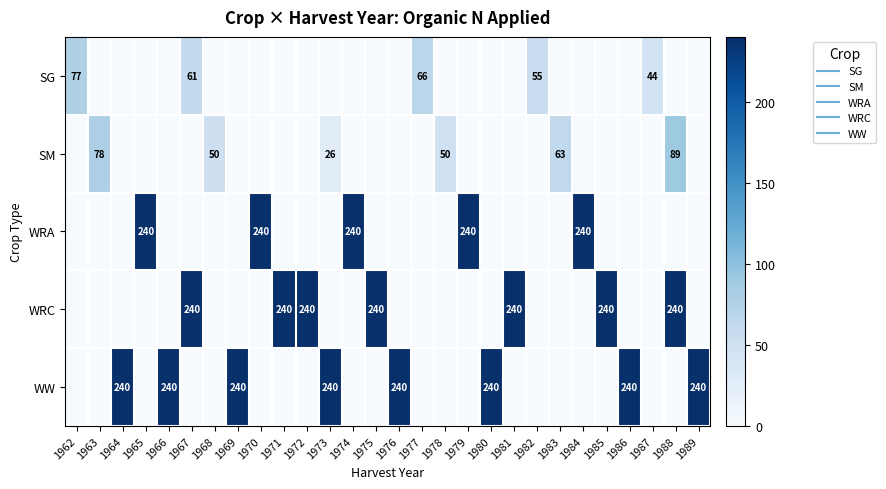

What is the spread (max minus min) of values at 1971?

240.0